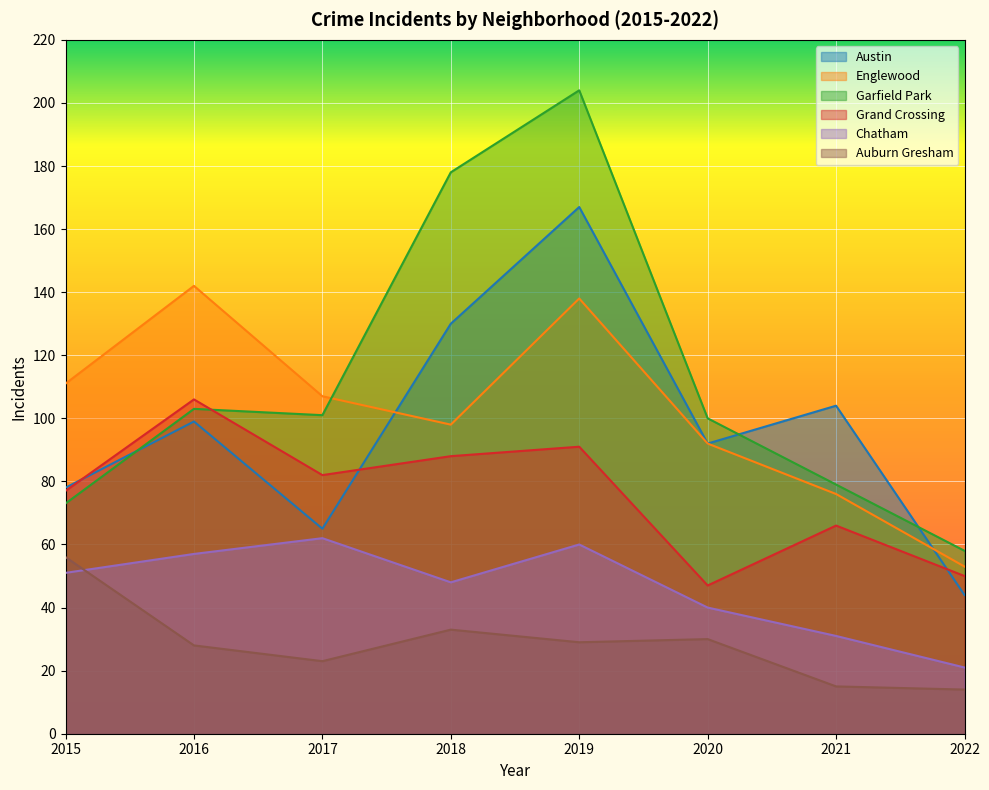

At how many categories does at least one series exceed 66?

7